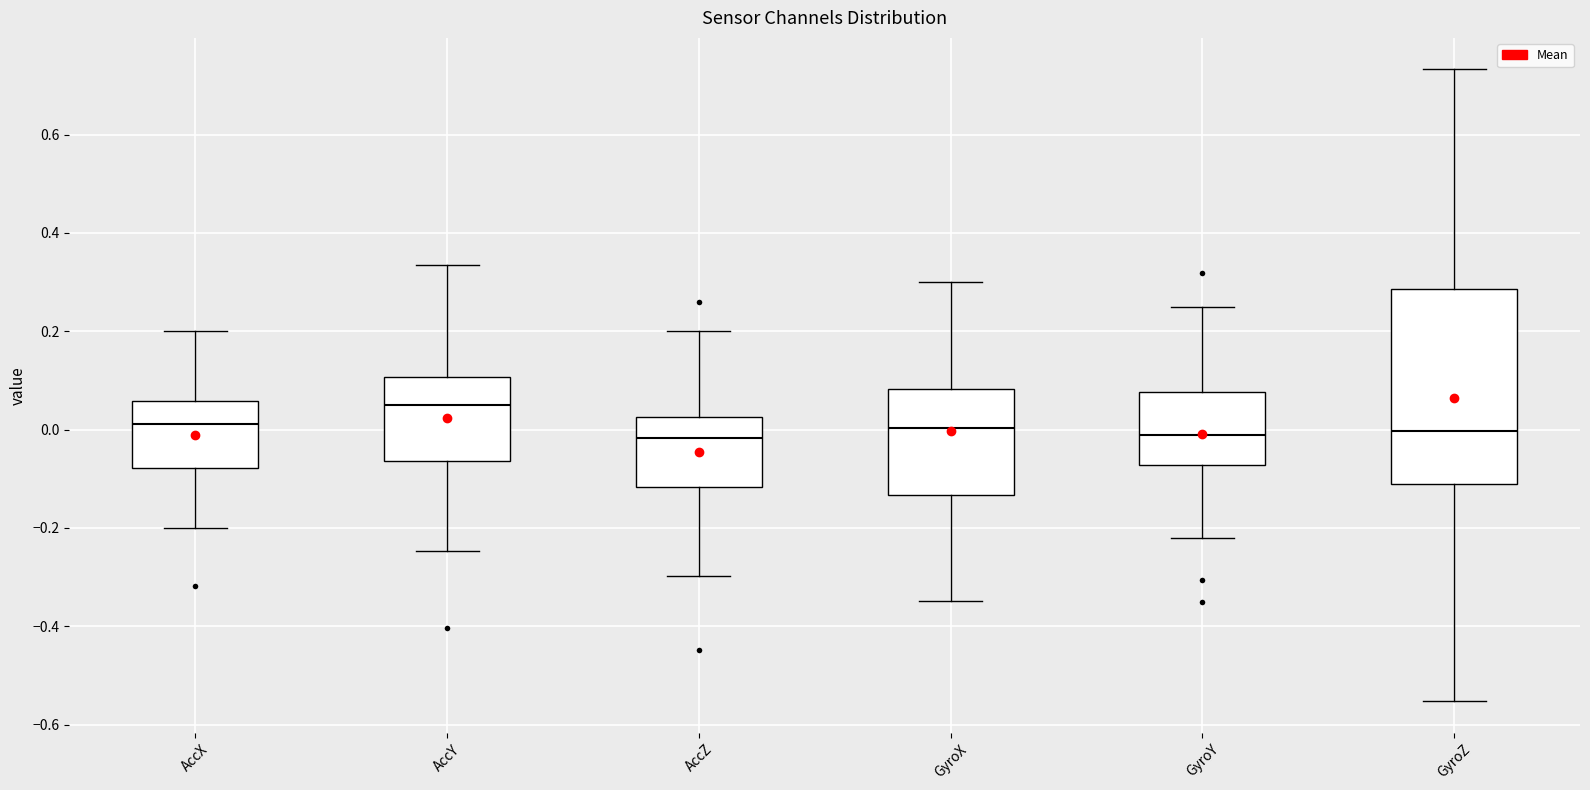

Which box is the tallest, from its lower edge to its upper edge?

GyroZ